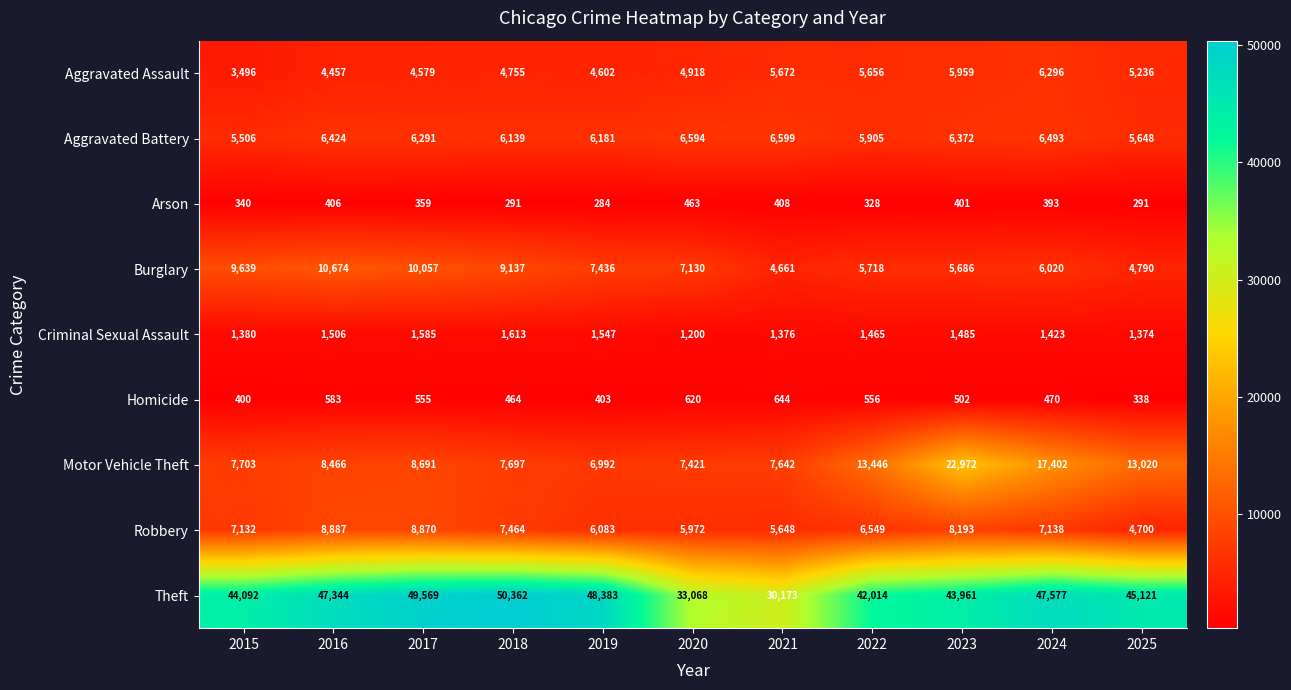

Between 2015 and 2016, which series saw the biggest shift?

Theft